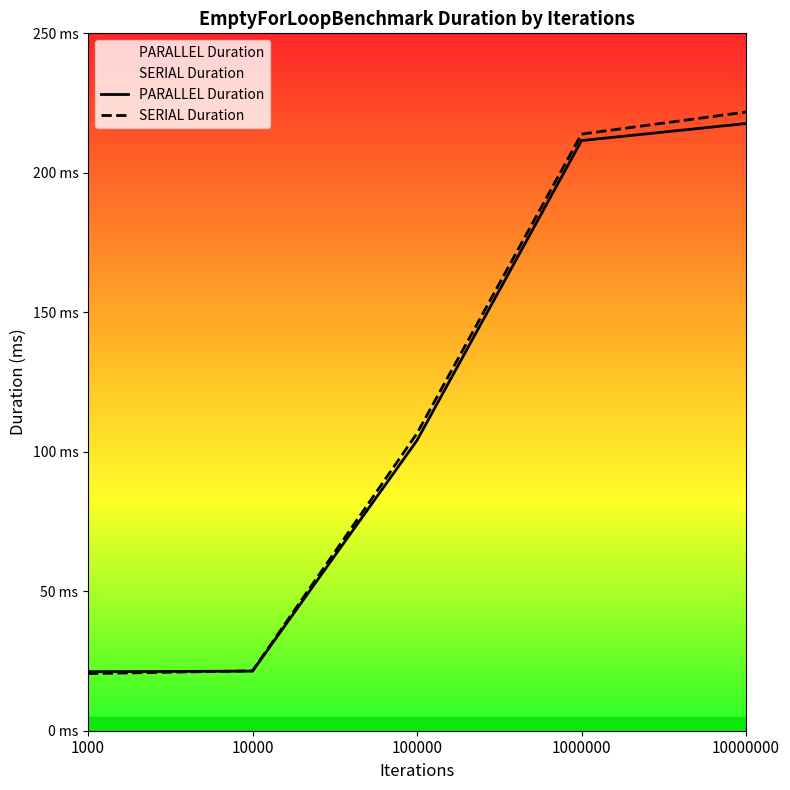

Count the number of categories in the chart.

5